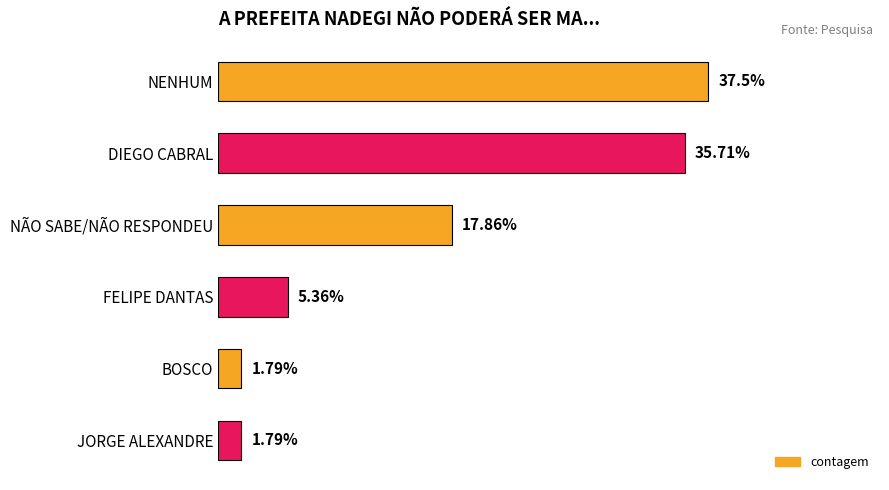

Does the chart contain any negative values?

No